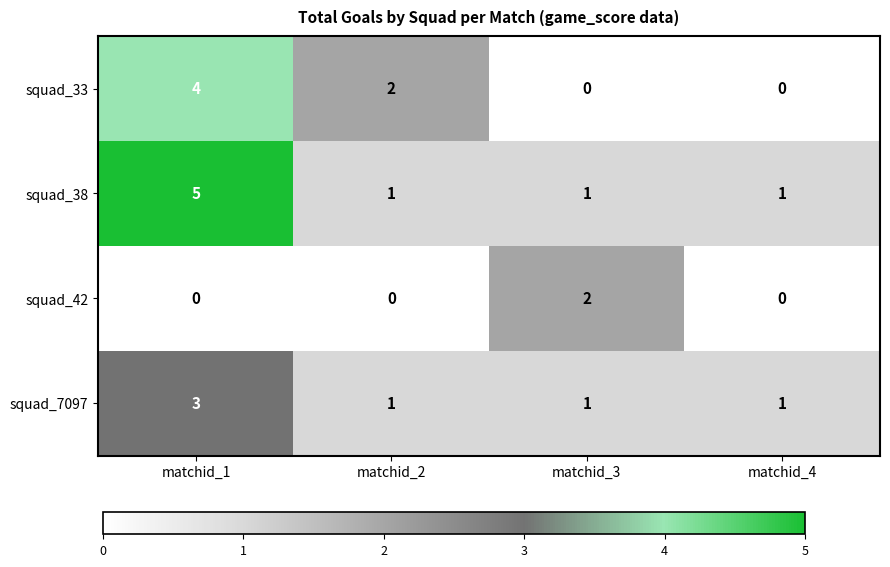

What is the difference between the maximum and minimum values in the squad_38 series?

4